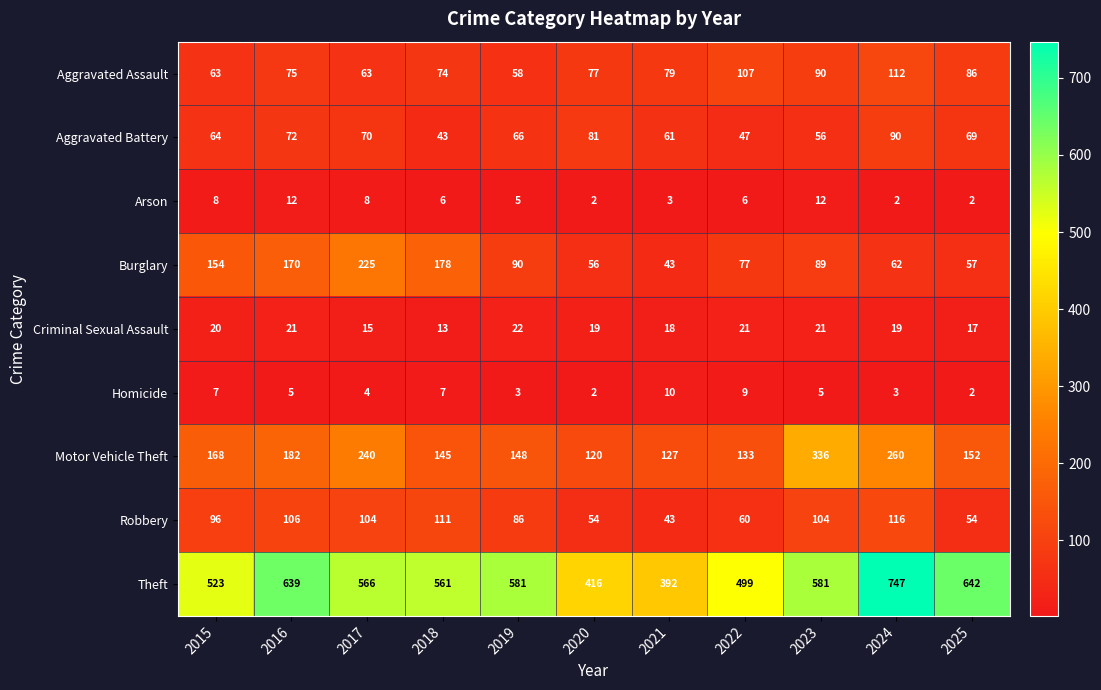

Which series has the largest total across all categories?

Theft